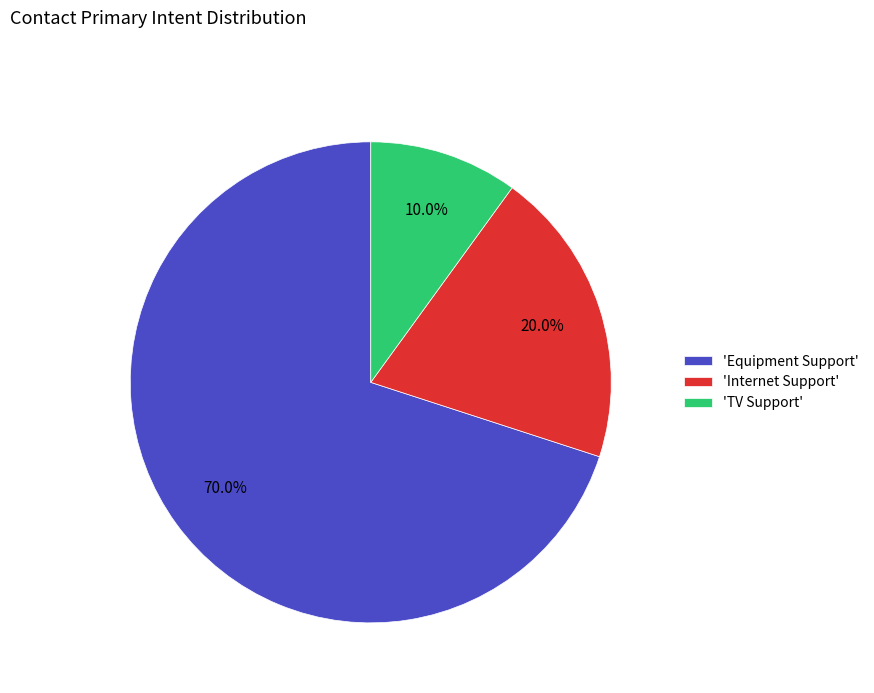

Do 'TV Support' and 'Internet Support' together represent more than half of the pie?

No